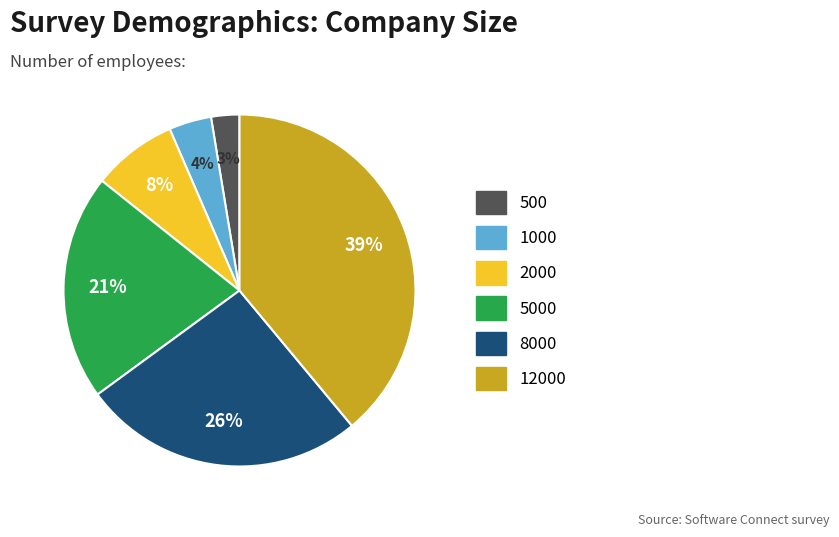

To the nearest percent, what is the difference between the largest and smallest slice percentages?

36%